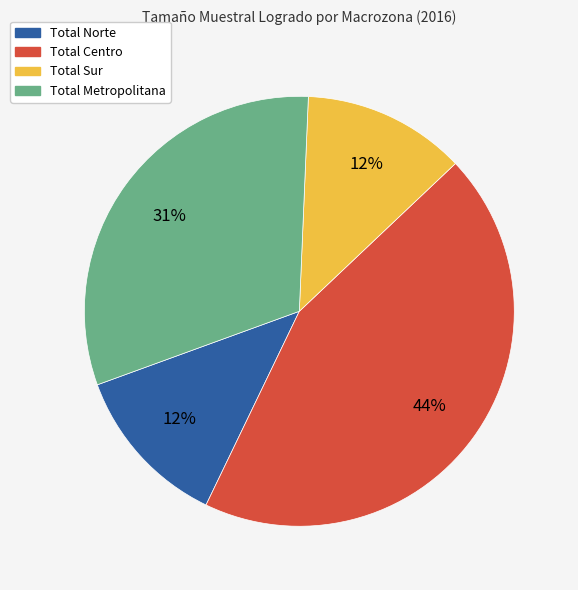

Is the sum of Total Centro and Total Norte greater than half?

Yes